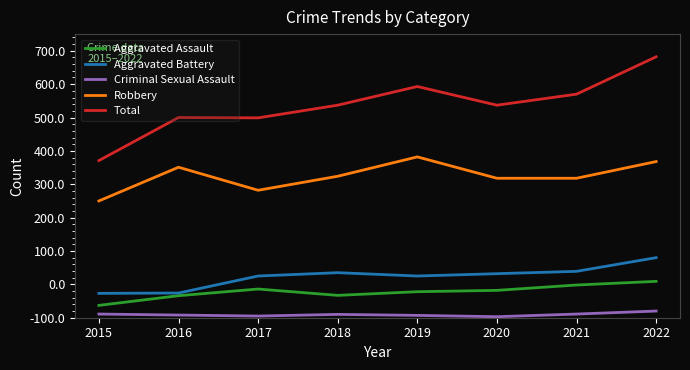

Reading left to right, transcribe all the data shown in this chart.

Aggravated Assault: 2015=37	2016=66	2017=86	2018=67	2019=78	2020=82	2021=98	2022=109
Aggravated Battery: 2015=73	2016=74	2017=125	2018=135	2019=125	2020=132	2021=139	2022=180
Criminal Sexual Assault: 2015=11	2016=8	2017=5	2018=10	2019=7	2020=3	2021=11	2022=20
Robbery: 2015=350	2016=451	2017=382	2018=424	2019=482	2020=418	2021=418	2022=468
Total: 2015=471	2016=600	2017=599	2018=637	2019=693	2020=637	2021=670	2022=782